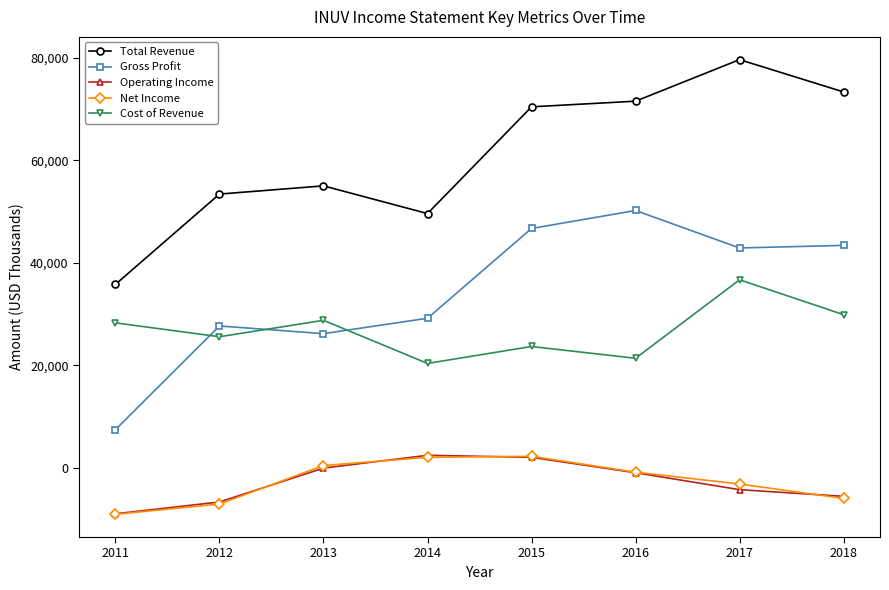

What is the value of the Operating Income point at the 1st from the left?

-8900